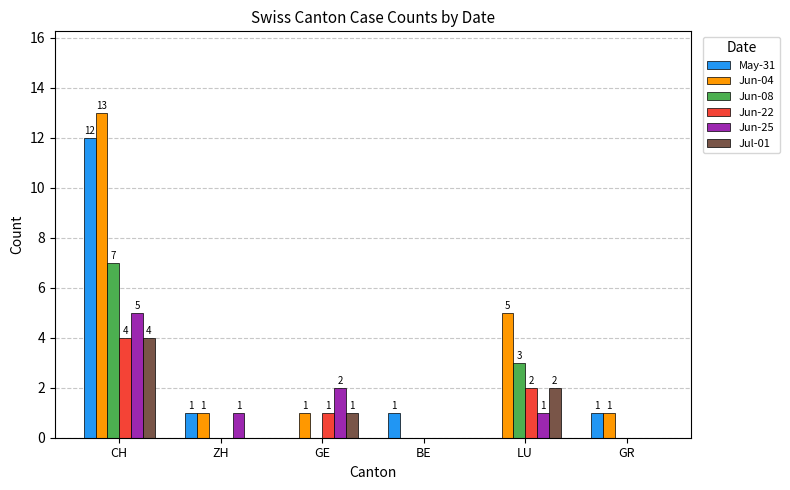

How many values in the Jun-08 series exceed 0?

2